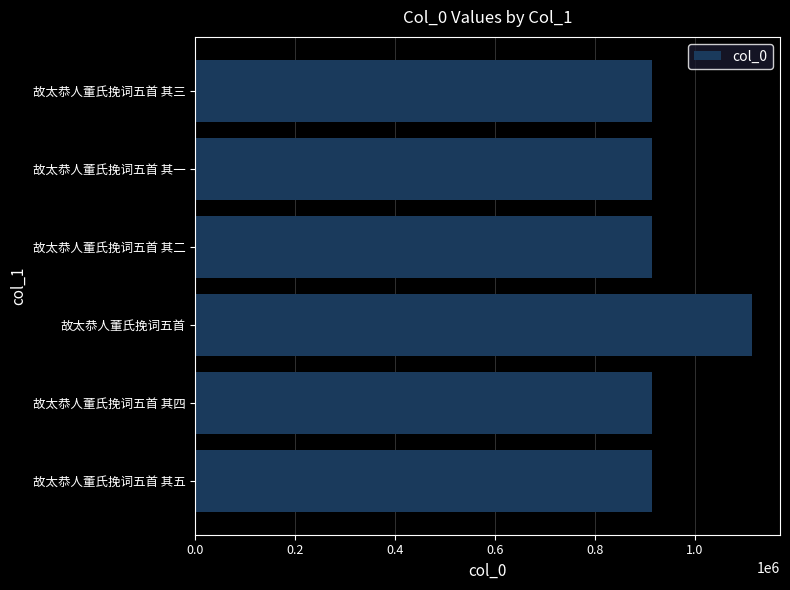

What is the difference between the maximum and minimum values?

200675